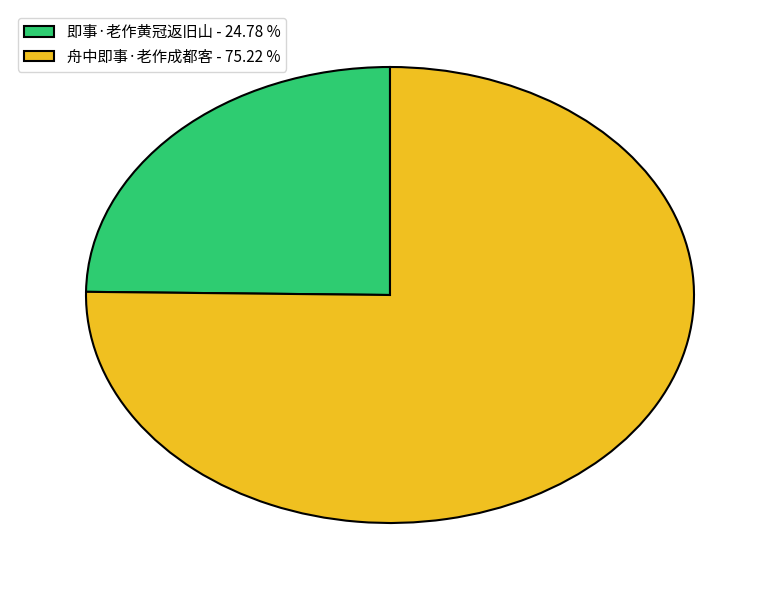

Combined, do 即事·老作黄冠返旧山 - 24.78 % and 舟中即事·老作成都客 - 75.22 % account for over 50%?

Yes